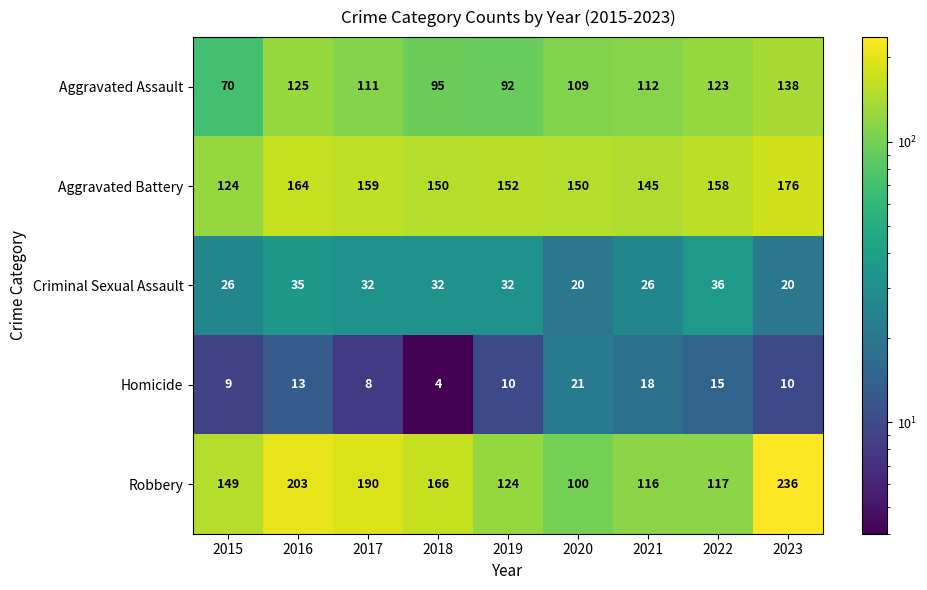

How many series are shown in this chart?

5